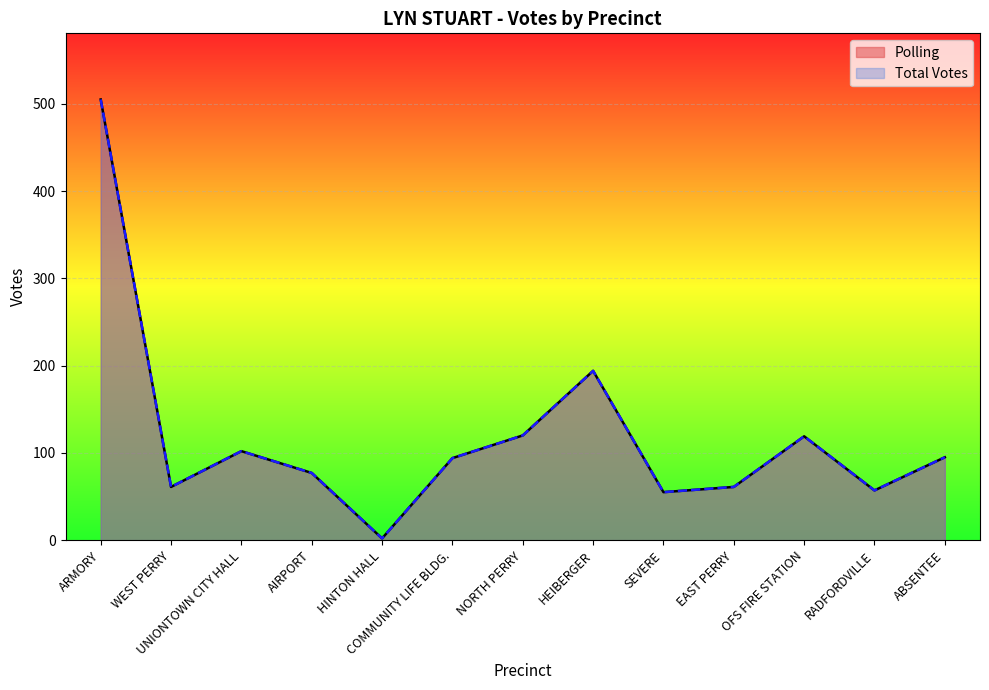

How many lines are shown in the chart?

2